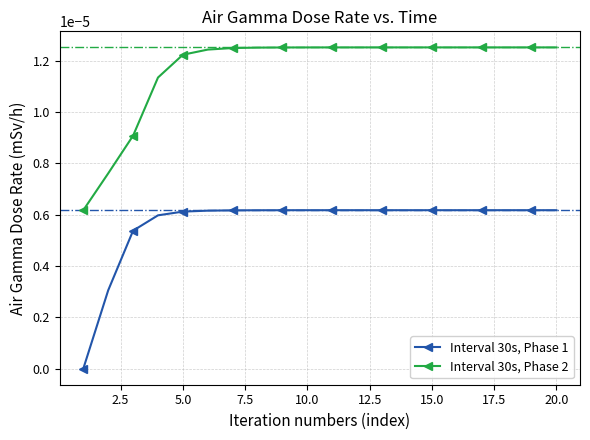

True or false: Interval 30s, Phase 1 and Interval 30s, Phase 2 cross at least once.

False